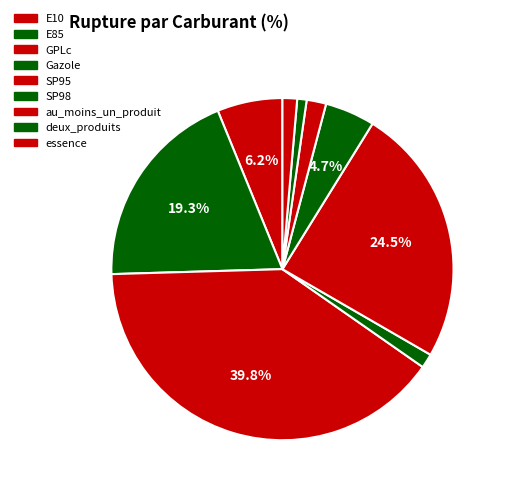

Is it true that E10 is 1% of the pie?

False